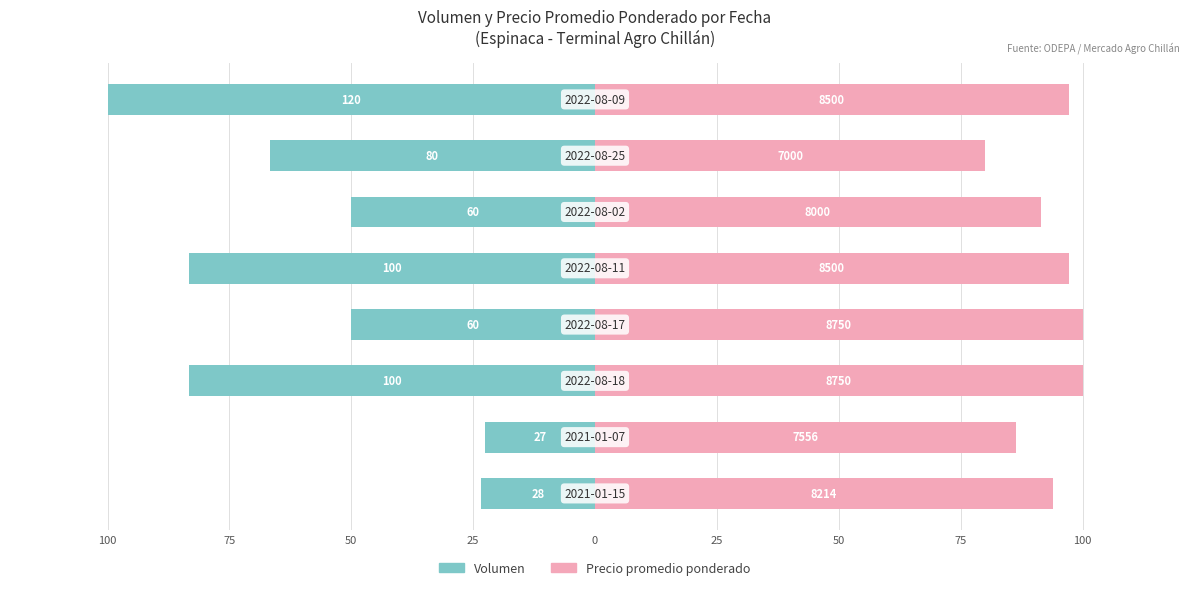

The Precio promedio ponderado series shows 80.0 at 50. True or false?

True